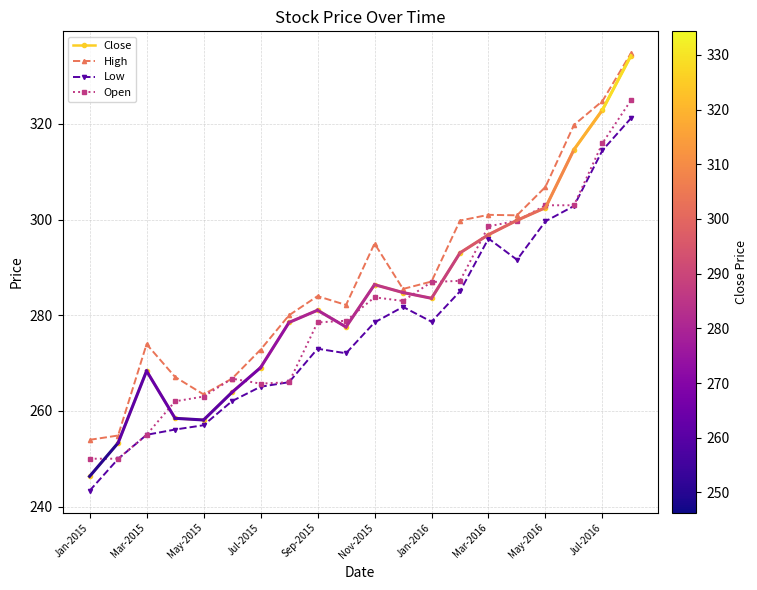

At how many categories does at least one series exceed 275?

13